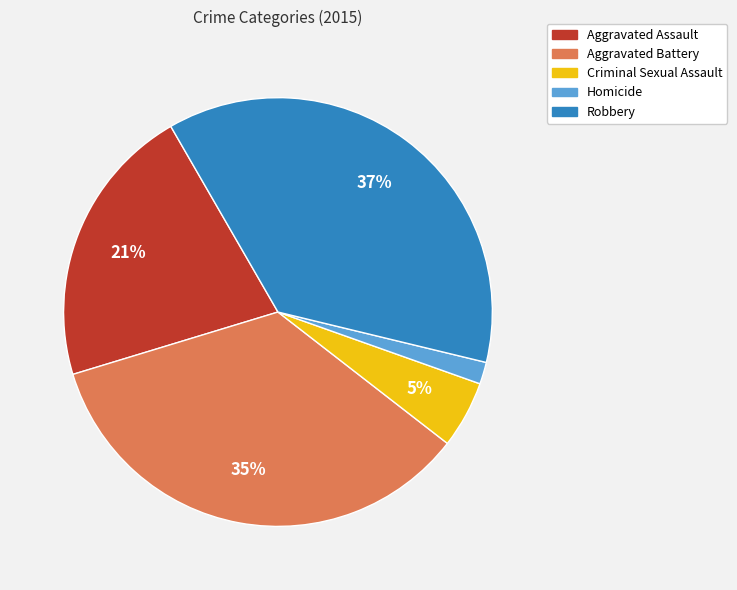

How many segments does this pie chart have?

5